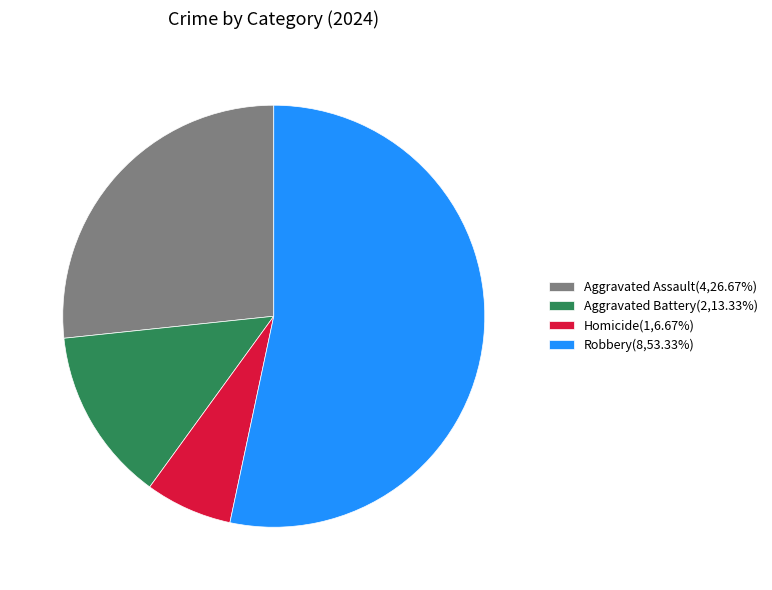

Count the number of slices in the pie.

4